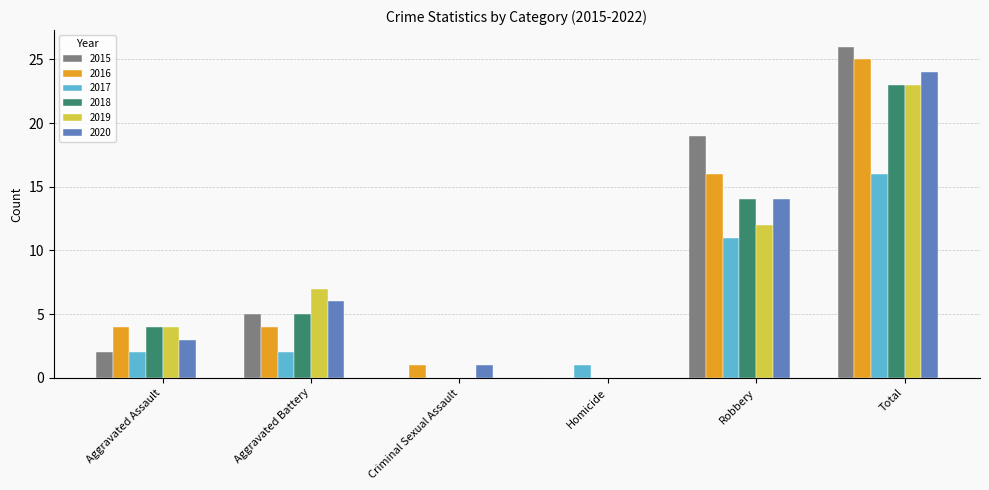

What is the sum of all 2017 values?

32